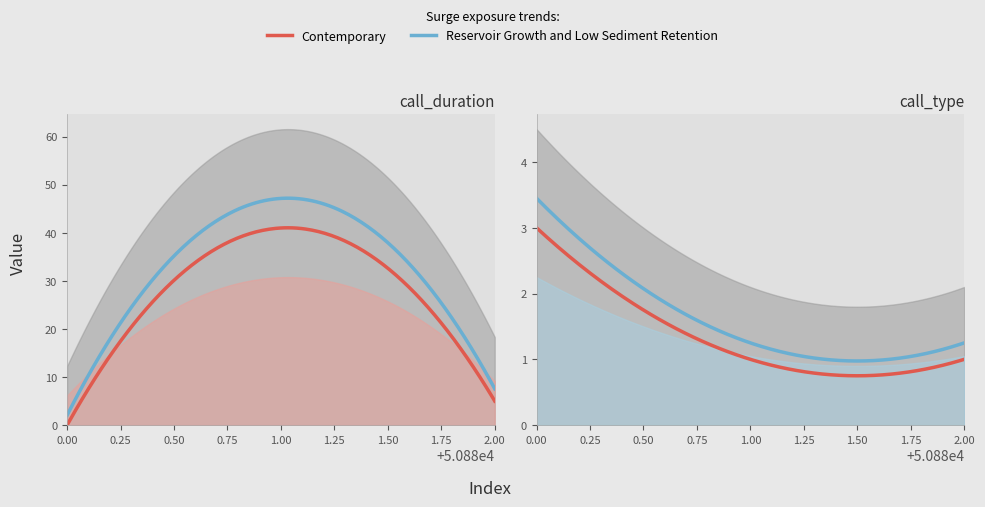

Reading left to right, what are all the values shown in this chart?

call_duration: 0	41	5
call_type: 3	1	1